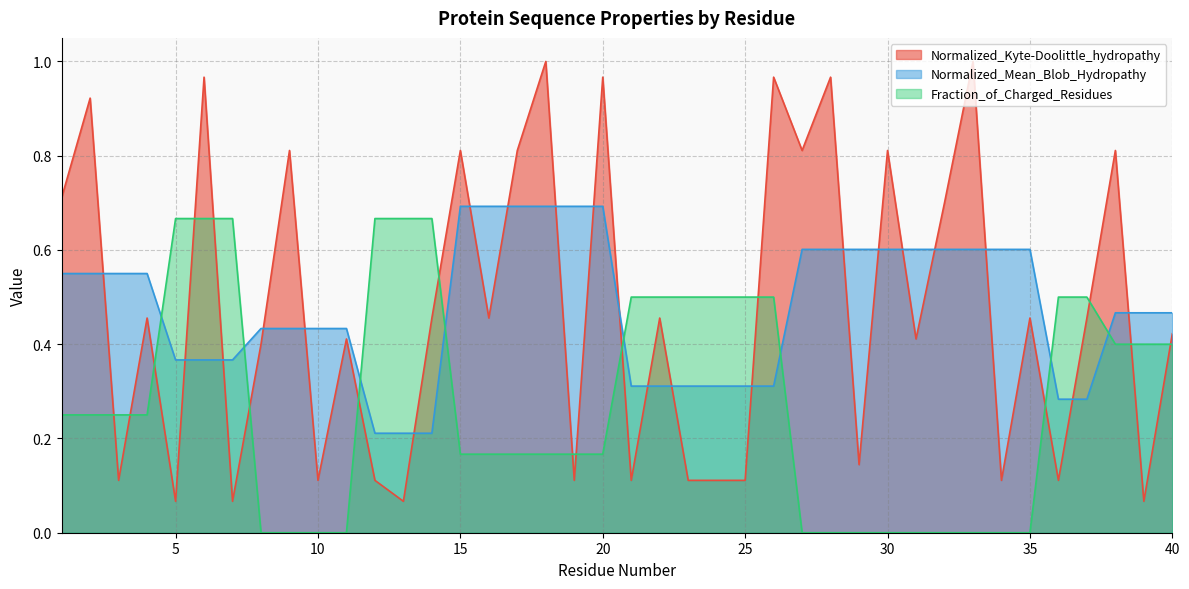

What is the total value across all series at 16?

1.3